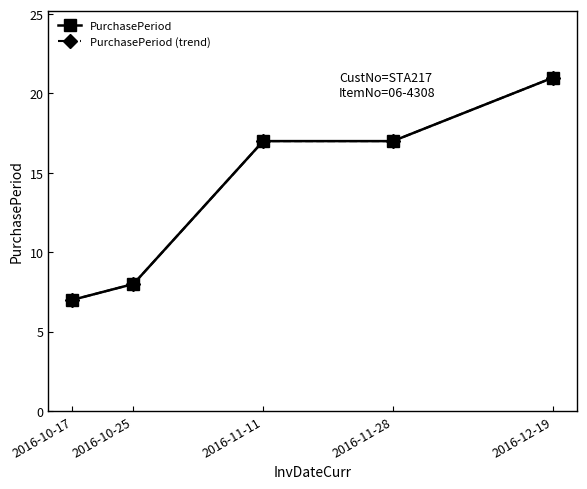

Which series changed the most between 2016-10-25 and 2016-12-19?

PurchasePeriod